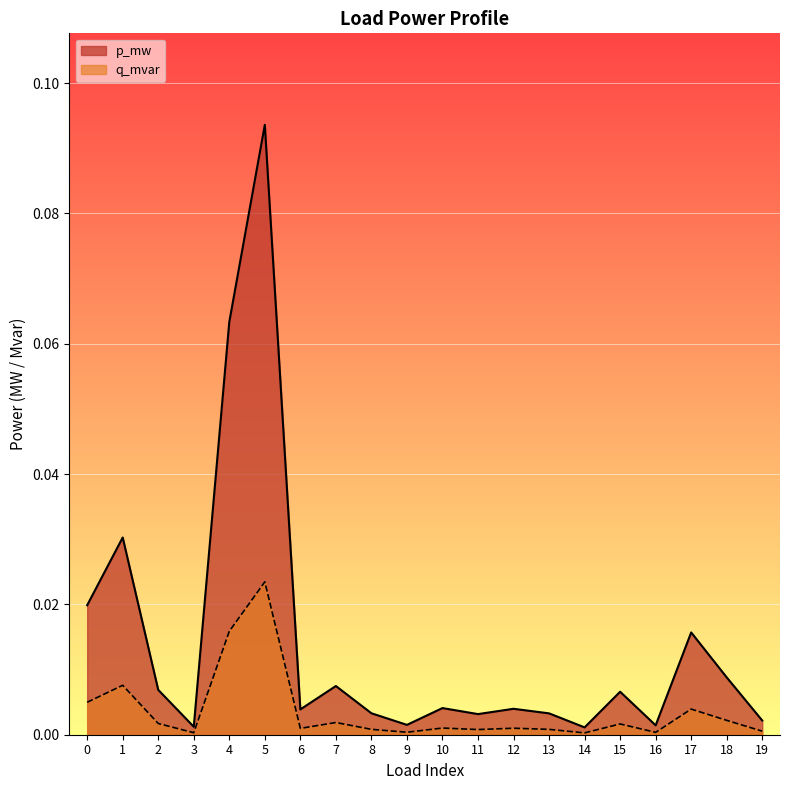

Reading left to right, transcribe all the data shown in this chart.

p_mw: 0.0	0.0	0.0	0.0	0.1	0.1	0.0	0.0	0.0	0.0	0.0	0.0	0.0	0.0	0.0	0.0	0.0	0.0	0.0	0.0
q_mvar: 0.0	0.0	0.0	0.0	0.0	0.0	0.0	0.0	0.0	0.0	0.0	0.0	0.0	0.0	0.0	0.0	0.0	0.0	0.0	0.0